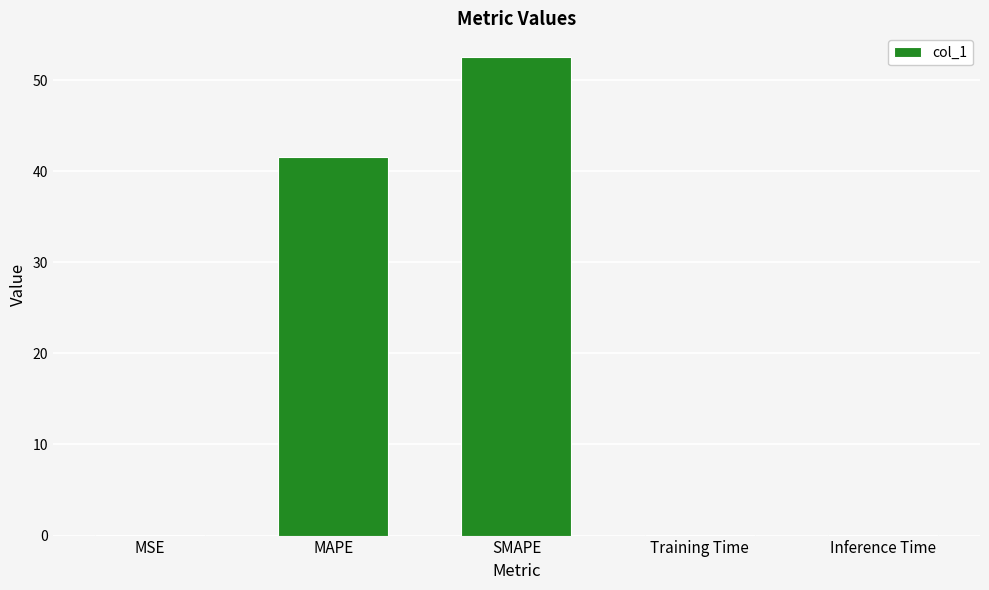

How many series are shown in this chart?

1